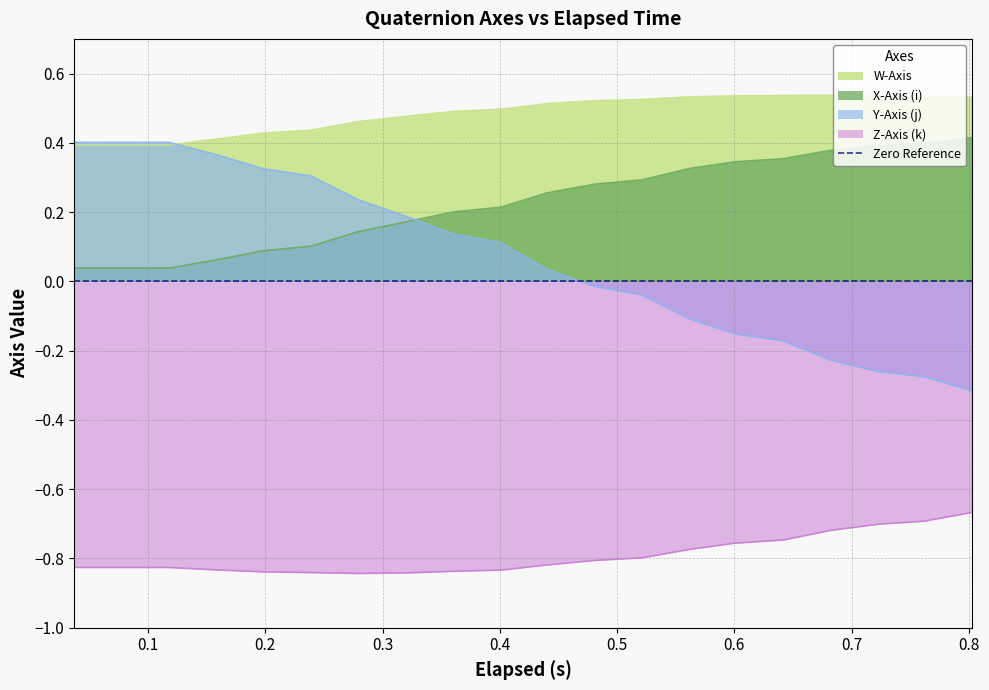

Does the chart display data point markers on the line(s)?

No